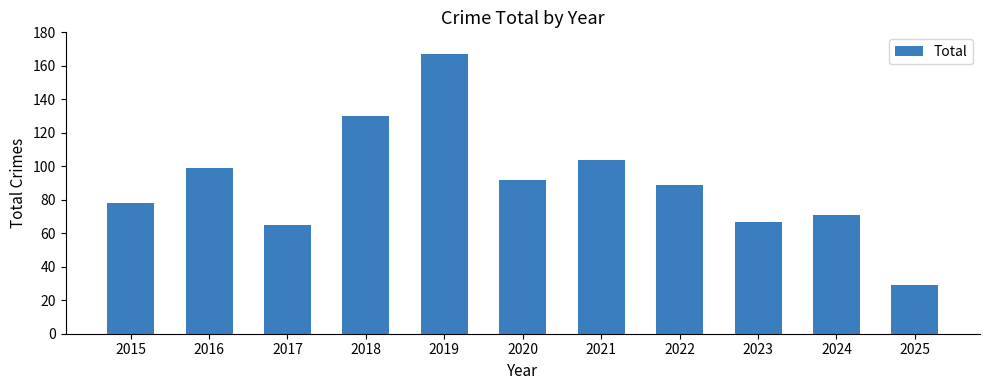

The chart shows a value of 26 at 2021. True or false?

False